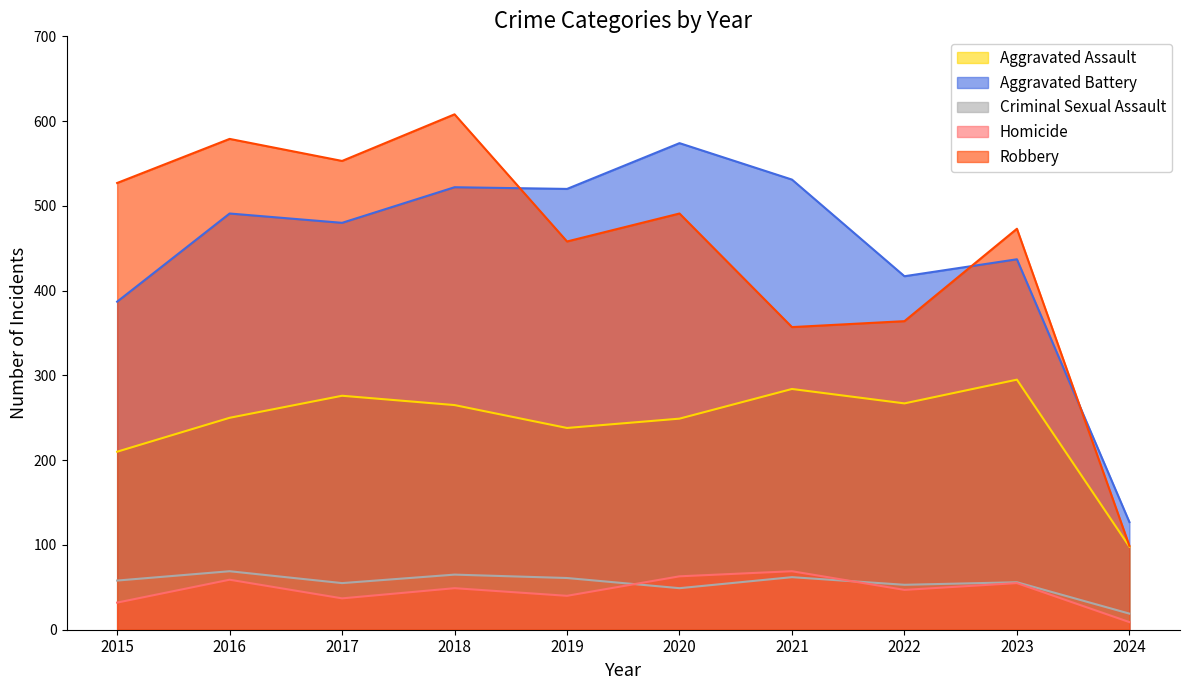

Reading left to right, extract all data points from this chart.

Aggravated Assault: 210	250	276	265	238	249	284	267	295	98
Aggravated Battery: 387	491	480	522	520	574	531	417	437	127
Criminal Sexual Assault: 58	69	55	65	61	49	62	53	56	19
Homicide: 32	59	37	49	40	63	69	47	55	9
Robbery: 527	579	553	608	458	491	357	364	473	99